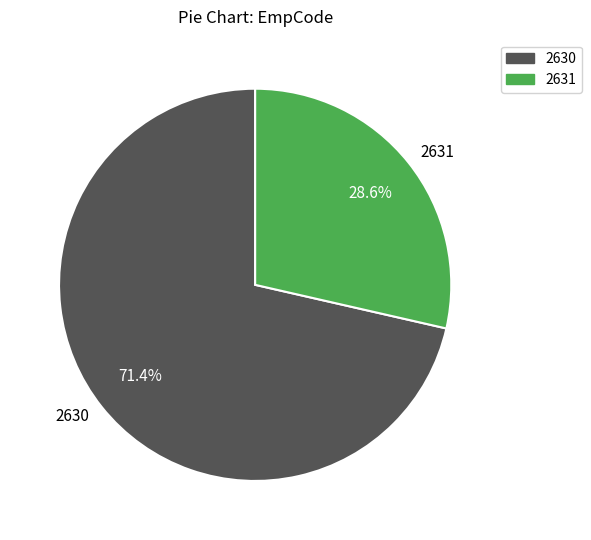

True or false: 2631 accounts for 29% of the total.

True